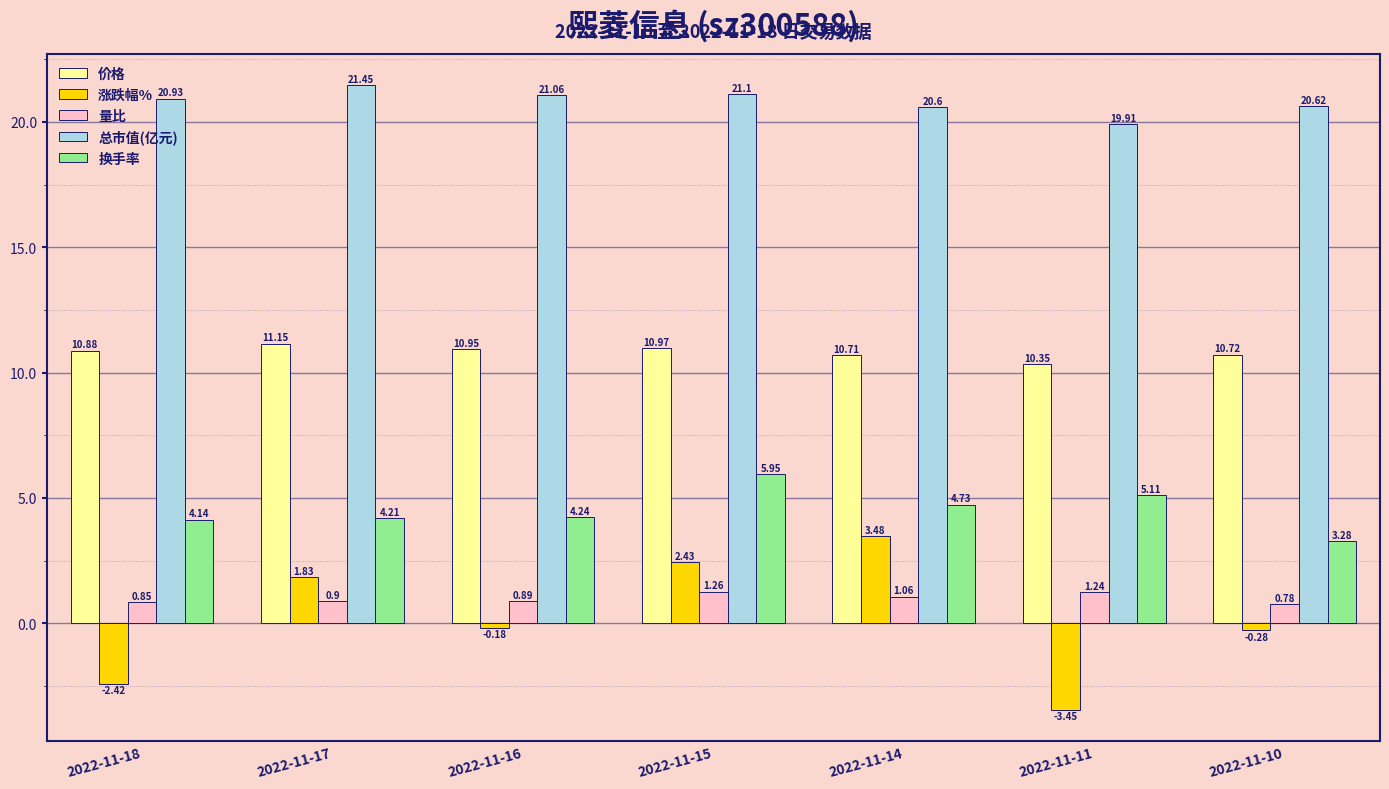

What is the total value across all series at 2022-11-15?

41.7